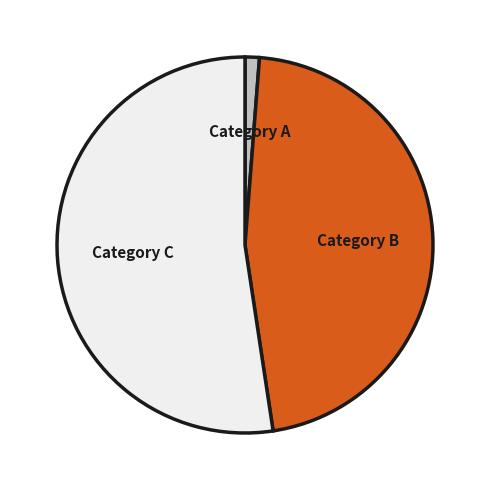

Rank the categories by value from highest to lowest.

Category C, Category B, Category A